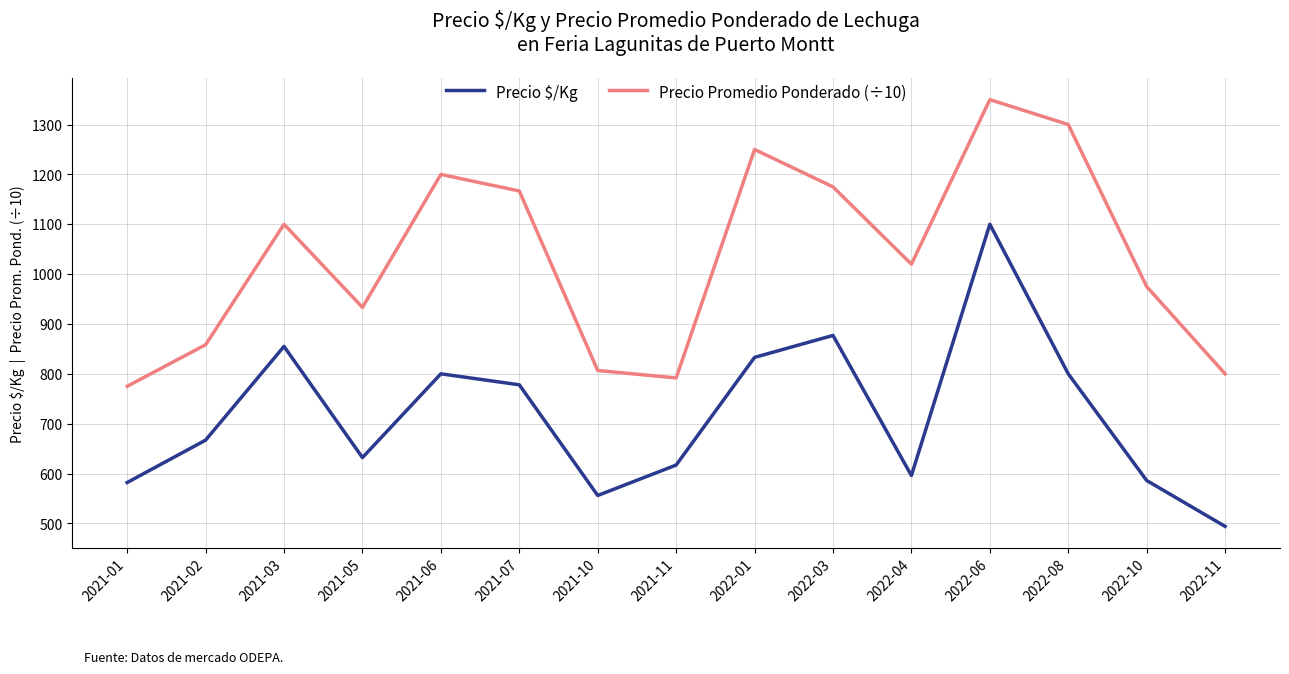

What is the greatest value displayed?

1350.0